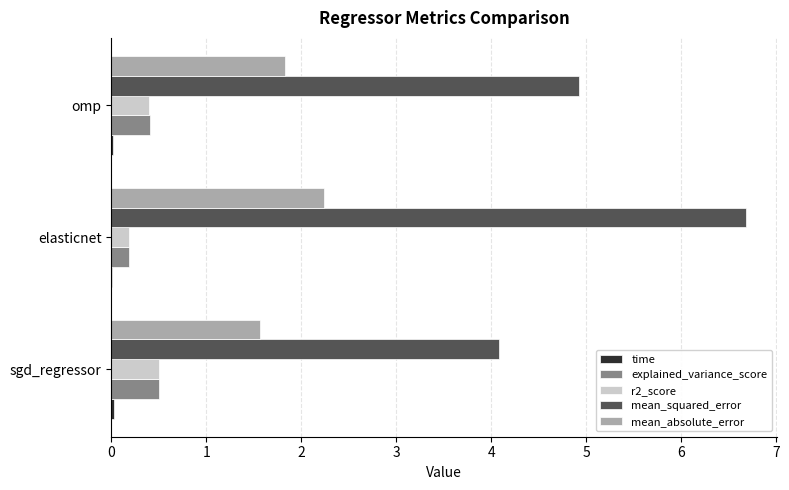

What is the maximum value shown in the chart?

6.7